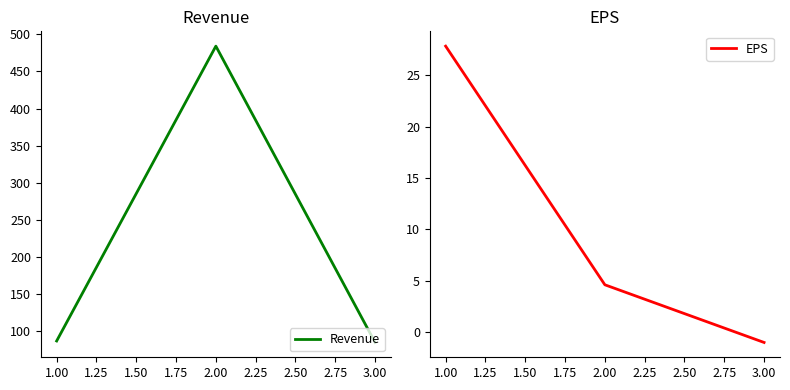

What is the lowest value of the Revenue series?

85